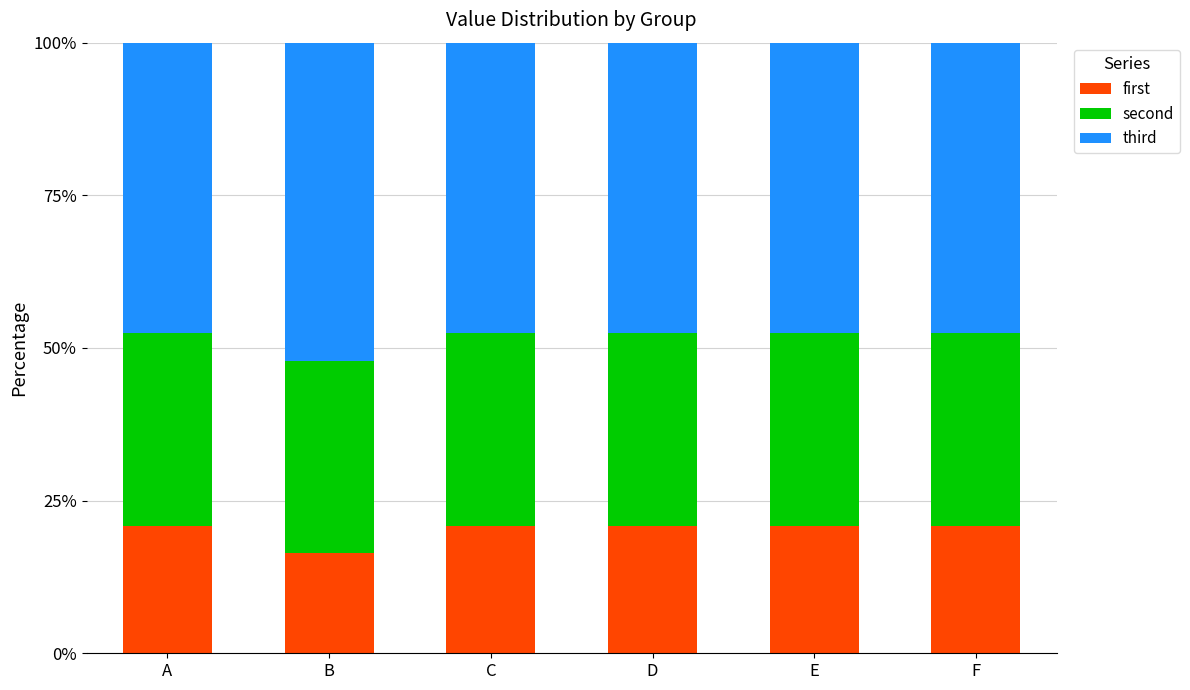

What are all the series names shown in the legend?

first, second, third